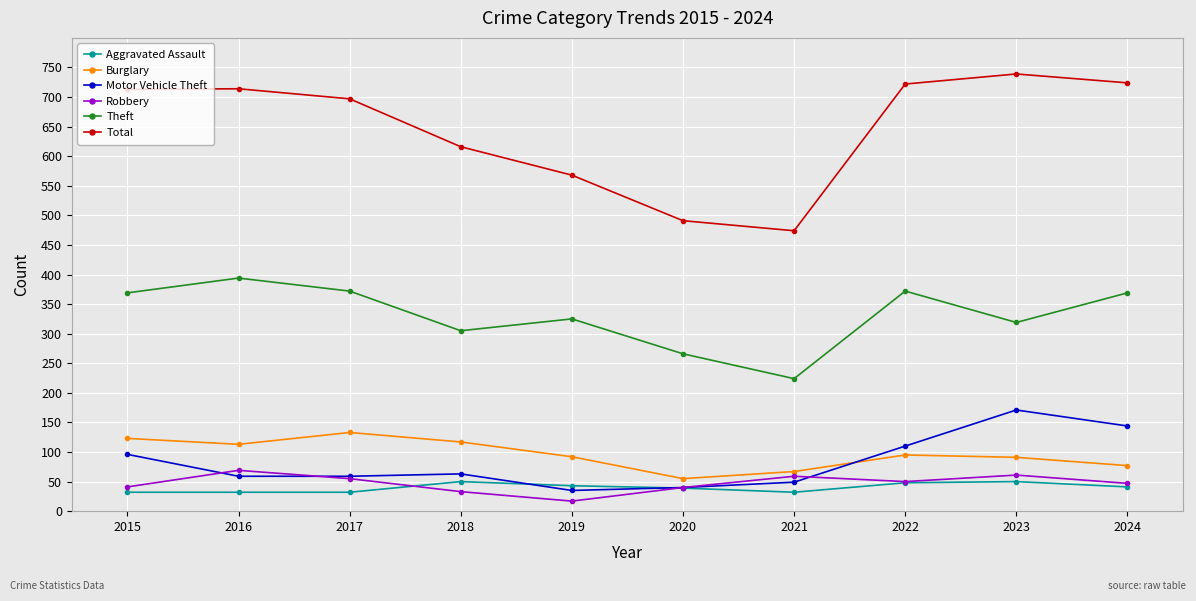

Which series has the largest range (max minus min)?

Total